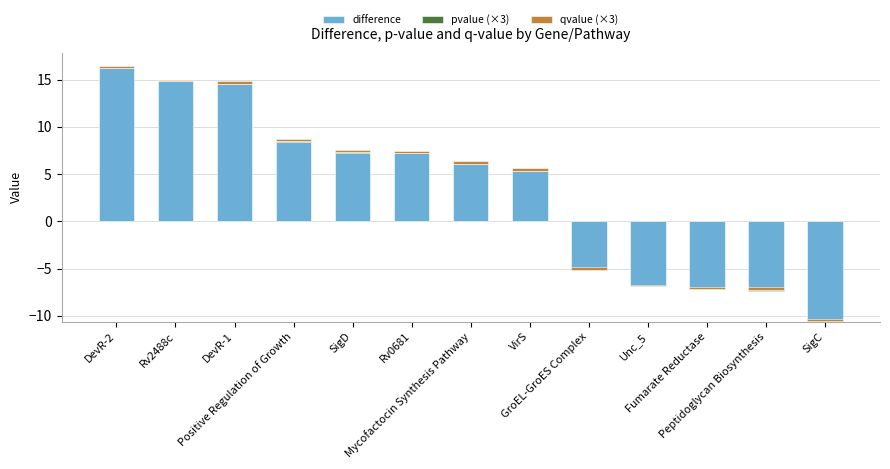

At Rv0681, list the series in order from largest to smallest.

difference, qvalue (×3), pvalue (×3)